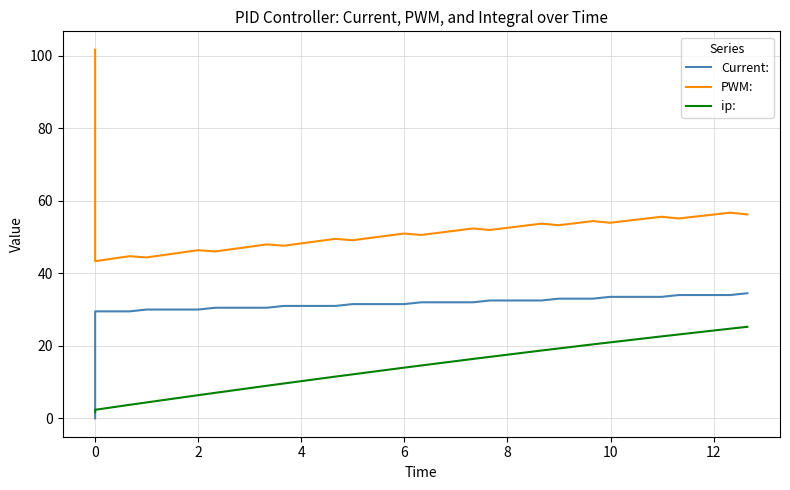

True or false: ip: and Current: intersect in this chart.

True